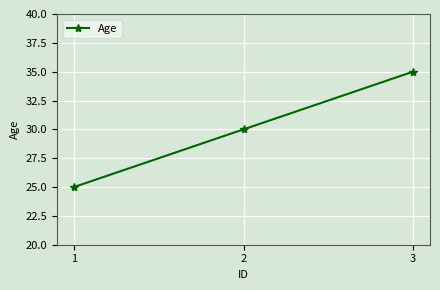

Which label corresponds to the smallest value in the chart?

1